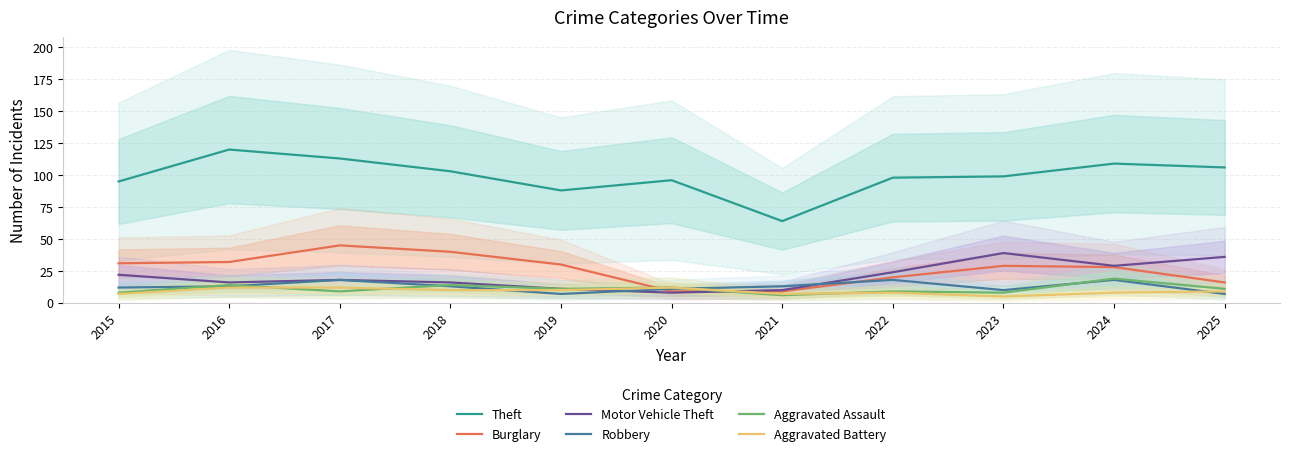

What is the difference between the Motor Vehicle Theft values at 2021 and 2025?

26